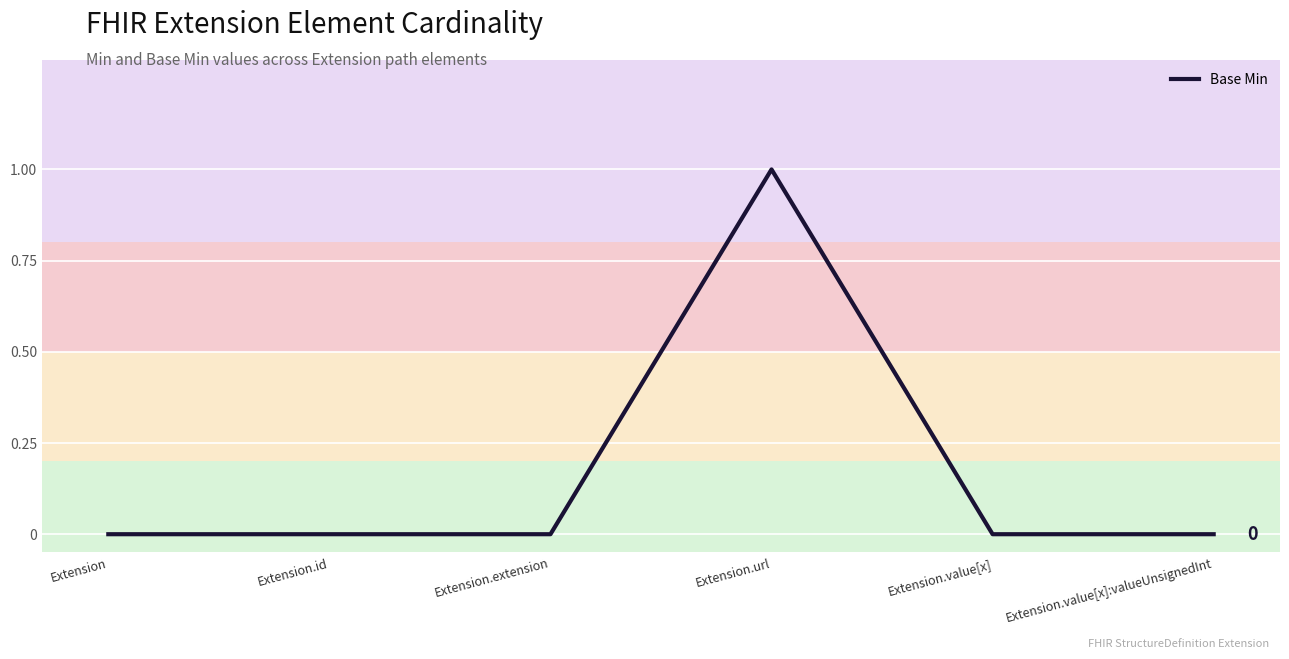

The chart shows a value of 0 at Extension.extension. True or false?

True